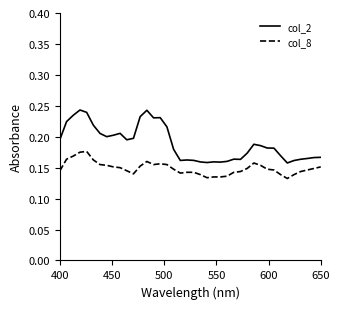

Which series has the widest spread of values?

col_2